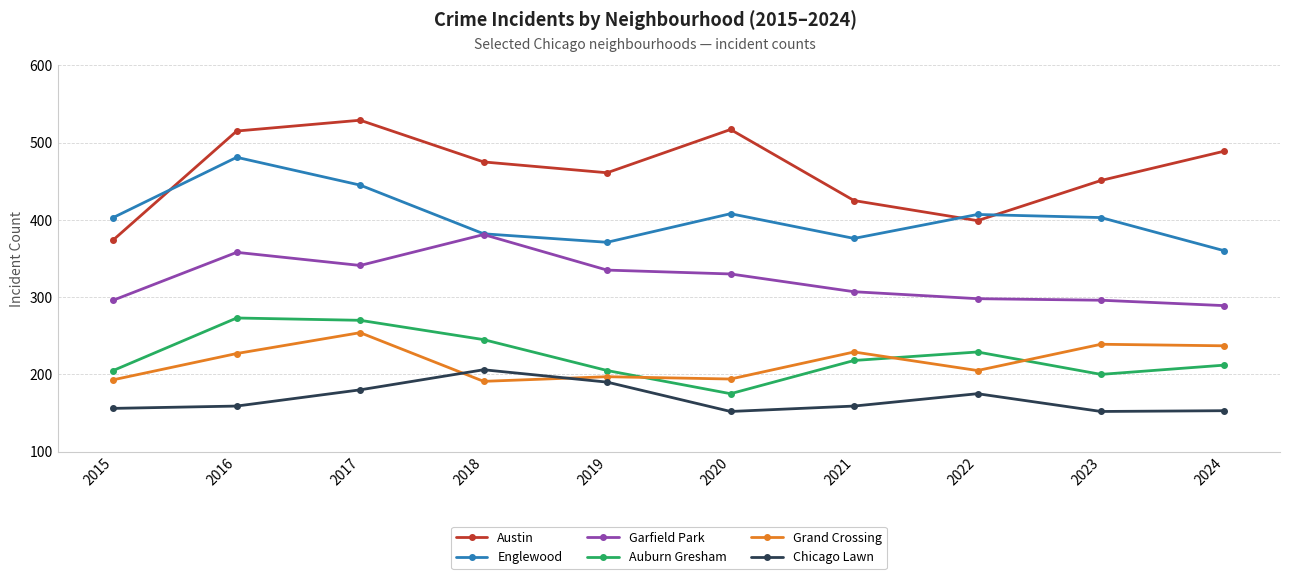

How many interior local valleys does the Chicago Lawn series have?

2